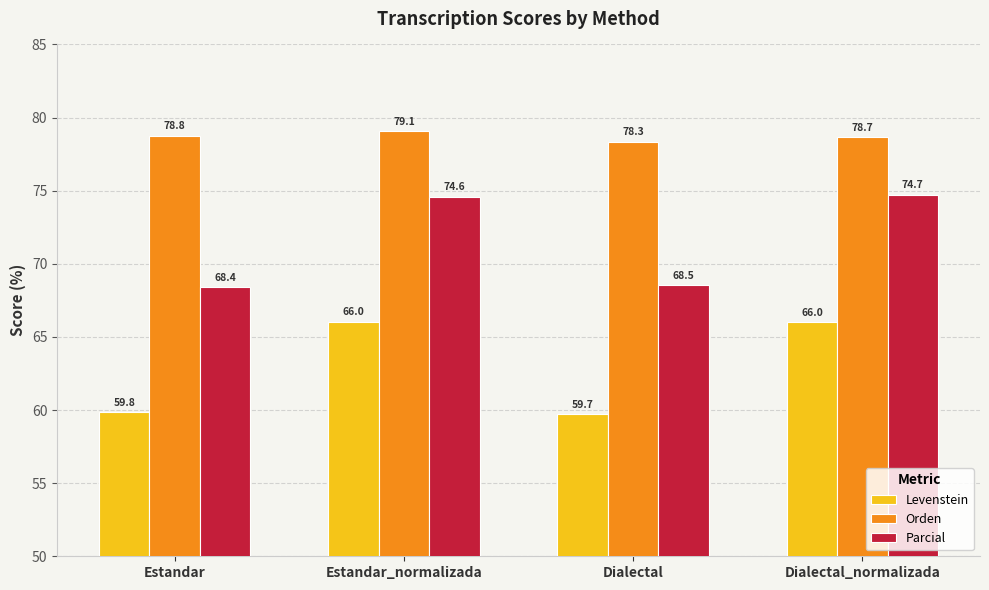

Reading left to right, list all the values displayed in this chart.

Levenstein: Estandar=59.8	Estandar_normalizada=66.0	Dialectal=59.7	Dialectal_normalizada=66.0
Orden: Estandar=78.8	Estandar_normalizada=79.1	Dialectal=78.3	Dialectal_normalizada=78.7
Parcial: Estandar=68.4	Estandar_normalizada=74.6	Dialectal=68.5	Dialectal_normalizada=74.7